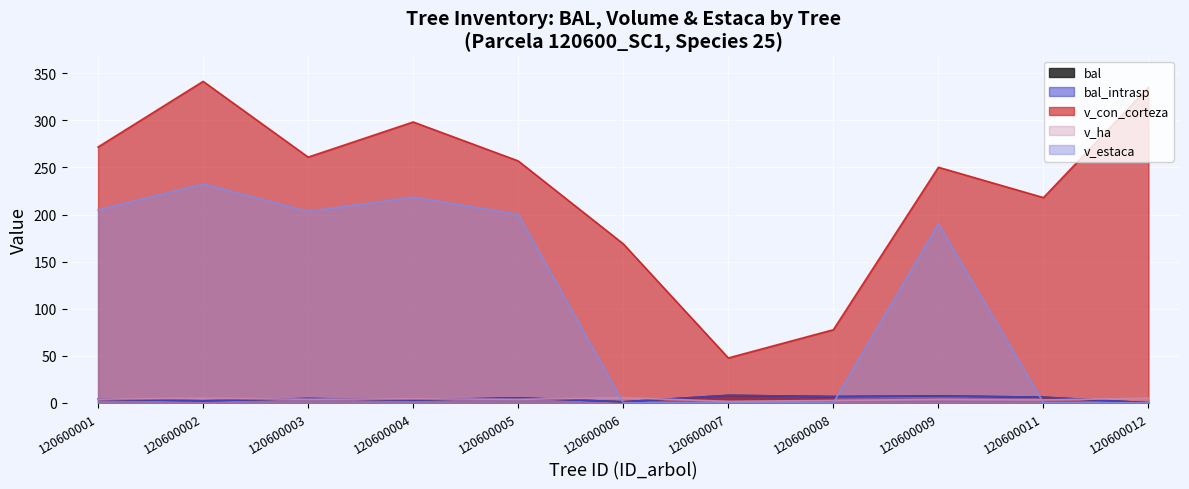

At how many categories does at least one series exceed 292?

3